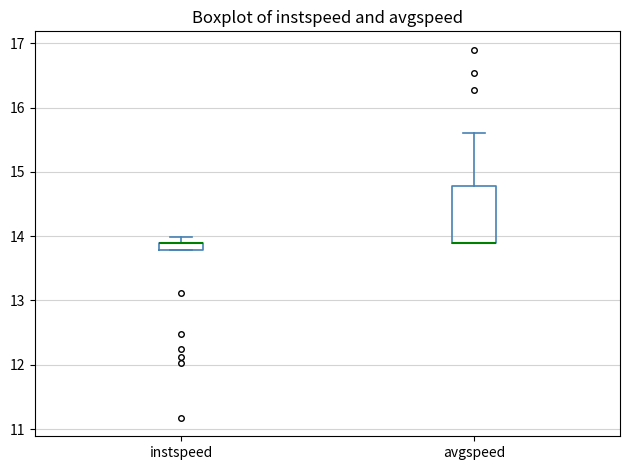

Where is the lower edge of the box for instspeed on the y-axis? The values are not printed on the chart, so give them approximately, as read against the axis.

13.8